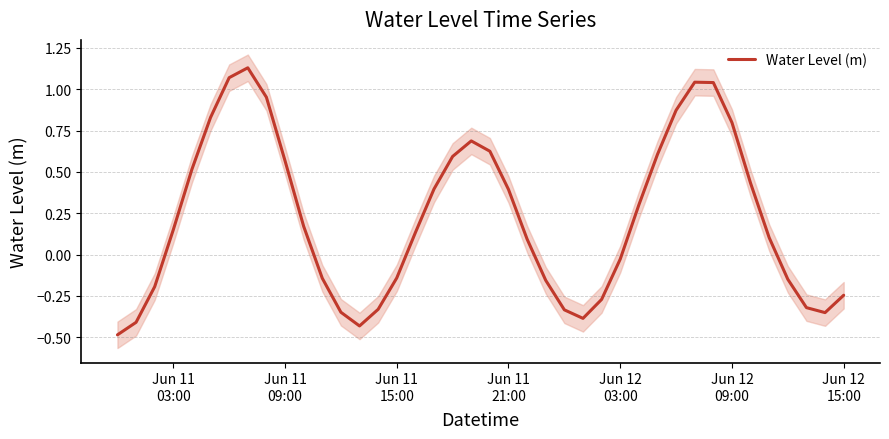

What is the smallest value displayed?

-0.5